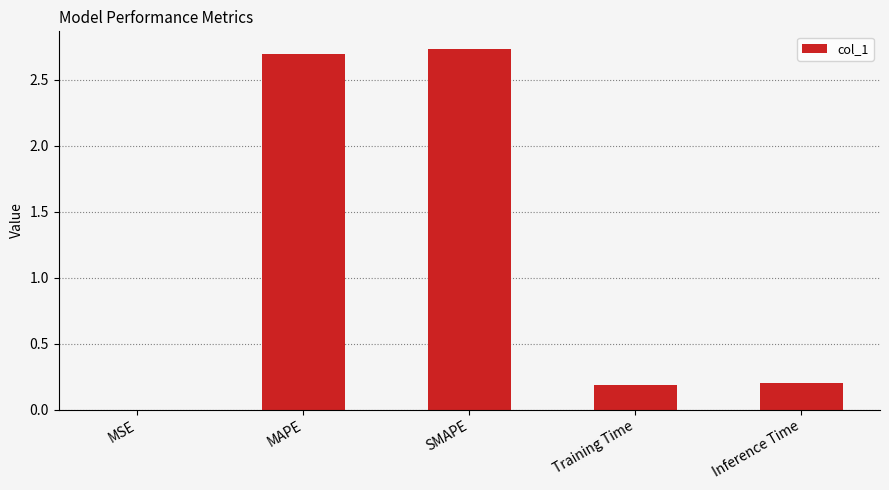

Between MAPE and Inference Time, which is larger?

MAPE